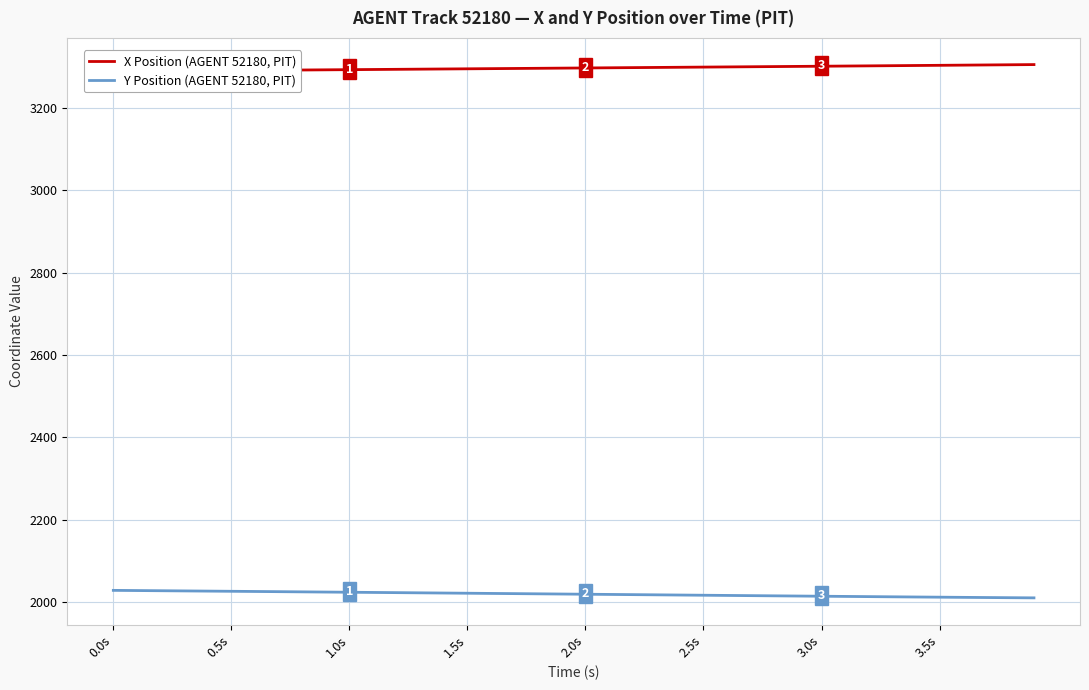

What is the highest value of the Y Position (AGENT 52180, PIT) series?

2028.9